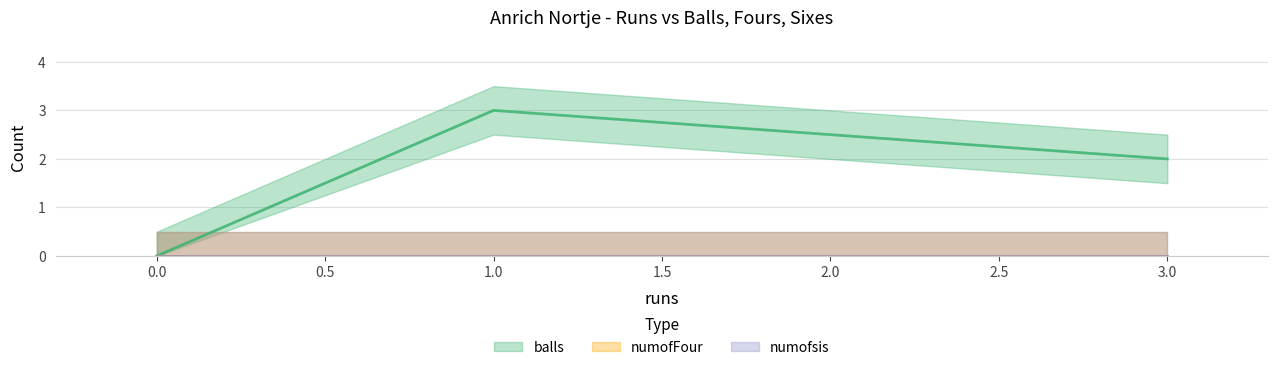

List the series in order of their peak value, highest first.

balls, numofFour, numofsis